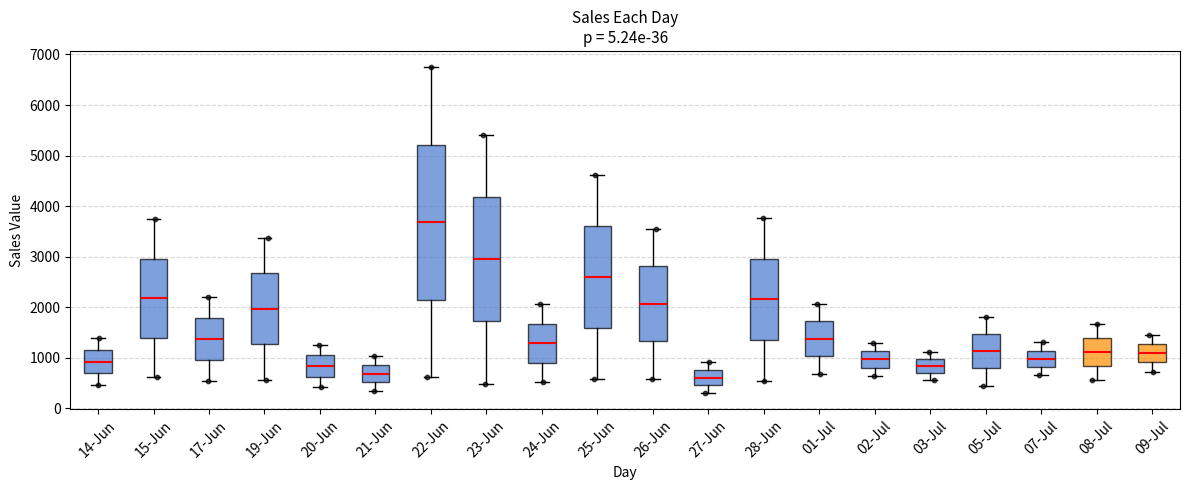

Reading left to right, transcribe this box plot: for each box, give where its median line is, the range the box spans, and where its two whiskers end, as read against the y-axis. The values are not printed on the chart, so give them approximately, as read against the axis.

14-Jun: median 900, box 700 to 1200, whiskers 500 to 1400
15-Jun: median 2200, box 1400 to 3000, whiskers 600 to 3700
17-Jun: median 1400, box 1000 to 1800, whiskers 600 to 2200
19-Jun: median 2000, box 1300 to 2700, whiskers 600 to 3400
20-Jun: median 800, box 600 to 1000, whiskers 400 to 1300
21-Jun: median 700, box 500 to 900, whiskers 300 to 1000
22-Jun: median 3700, box 2100 to 5200, whiskers 600 to 6700
23-Jun: median 2900, box 1700 to 4200, whiskers 500 to 5400
24-Jun: median 1300, box 900 to 1700, whiskers 500 to 2100
25-Jun: median 2600, box 1600 to 3600, whiskers 600 to 4600
26-Jun: median 2100, box 1300 to 2800, whiskers 600 to 3500
27-Jun: median 600, box 500 to 800, whiskers 300 to 900
28-Jun: median 2200, box 1300 to 3000, whiskers 500 to 3800
01-Jul: median 1400, box 1000 to 1700, whiskers 700 to 2100
02-Jul: median 1000, box 800 to 1100, whiskers 600 to 1300
03-Jul: median 800, box 700 to 1000, whiskers 600 to 1100
05-Jul: median 1100, box 800 to 1500, whiskers 500 to 1800
07-Jul: median 1000, box 800 to 1100, whiskers 700 to 1300
08-Jul: median 1100, box 800 to 1400, whiskers 600 to 1700
09-Jul: median 1100, box 900 to 1300, whiskers 700 to 1500